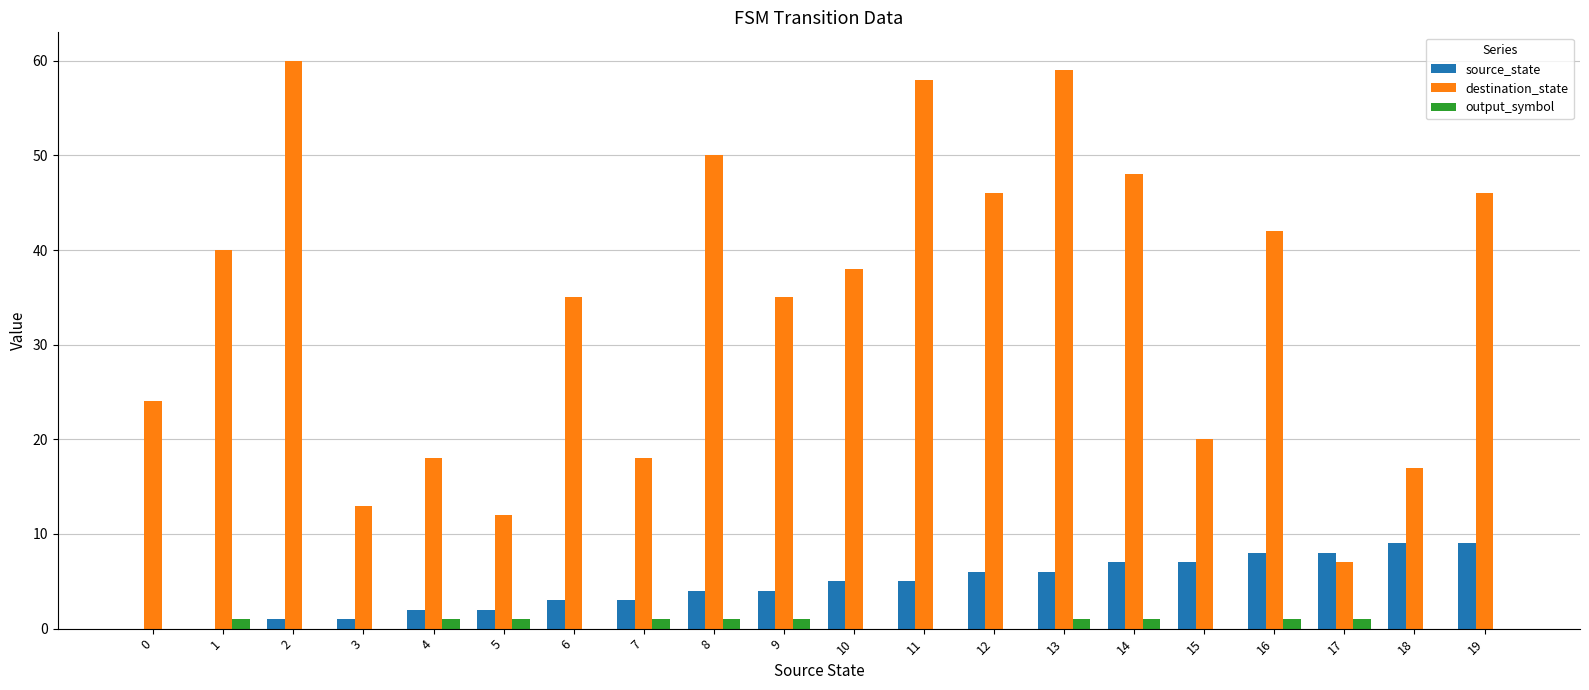

How many groups of bars are there?

20